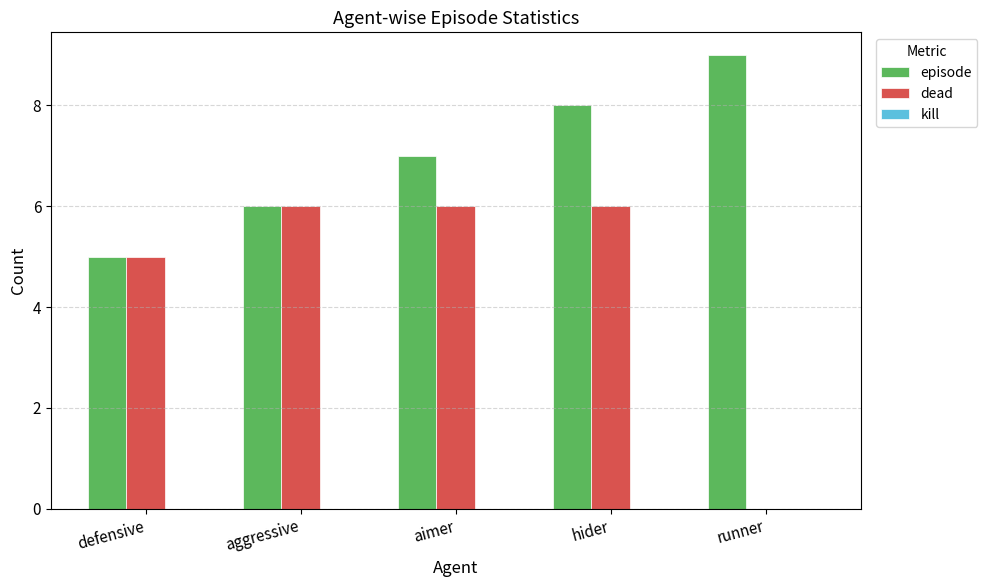

What is the sum of all episode values?

35